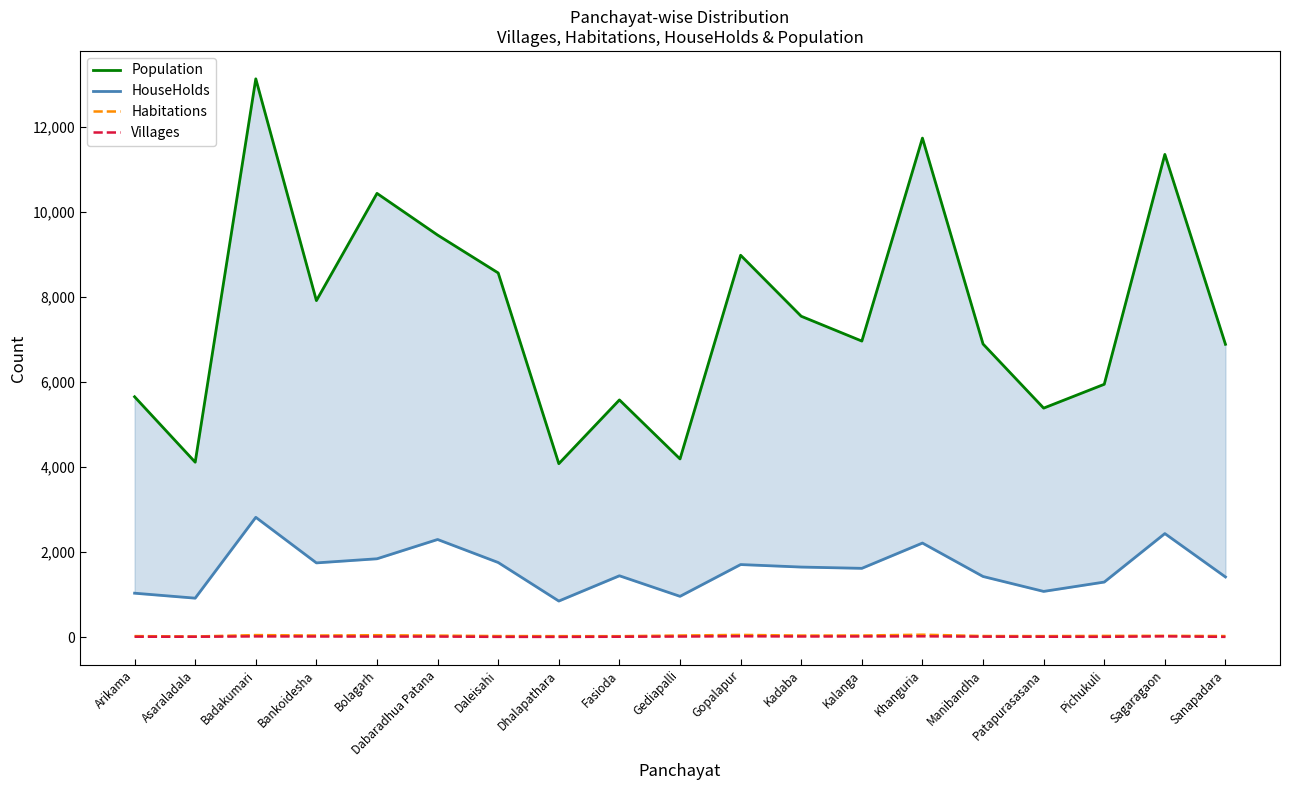

True or false: HouseHolds has more than 2 interior local peaks.

True